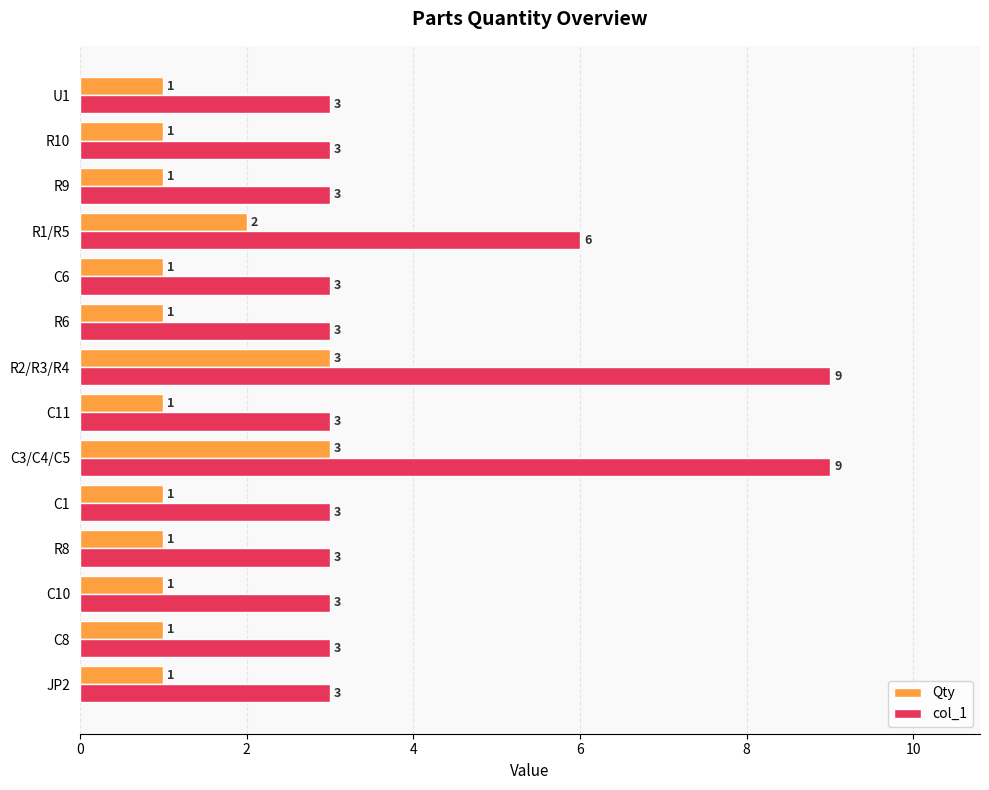

What is the average value of the col_1 series?

4